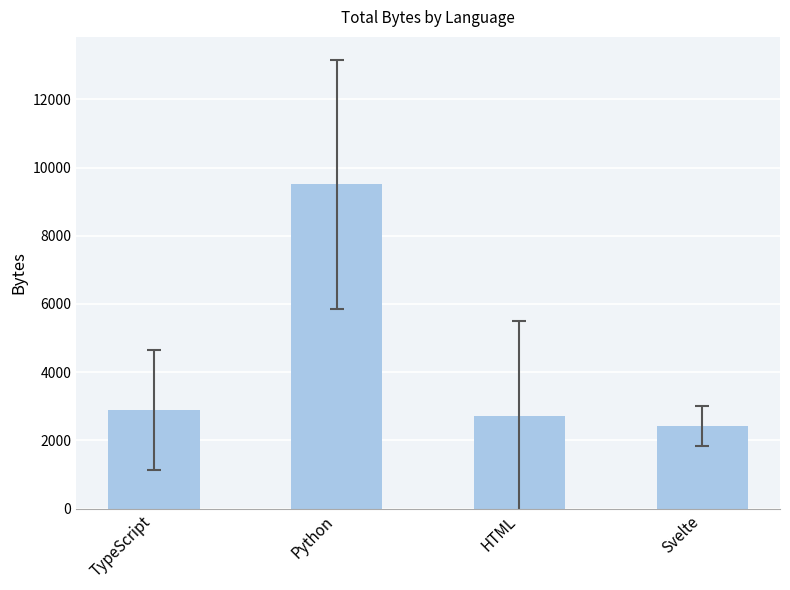

Which has a higher value, Python or HTML?

Python